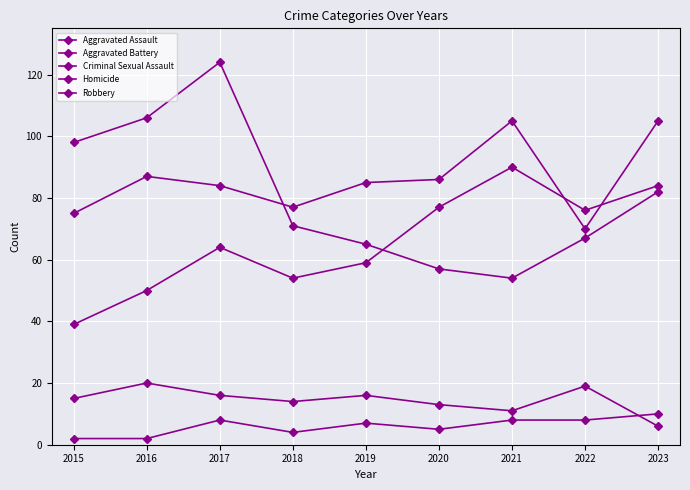

How many distinct data groups are displayed?

5